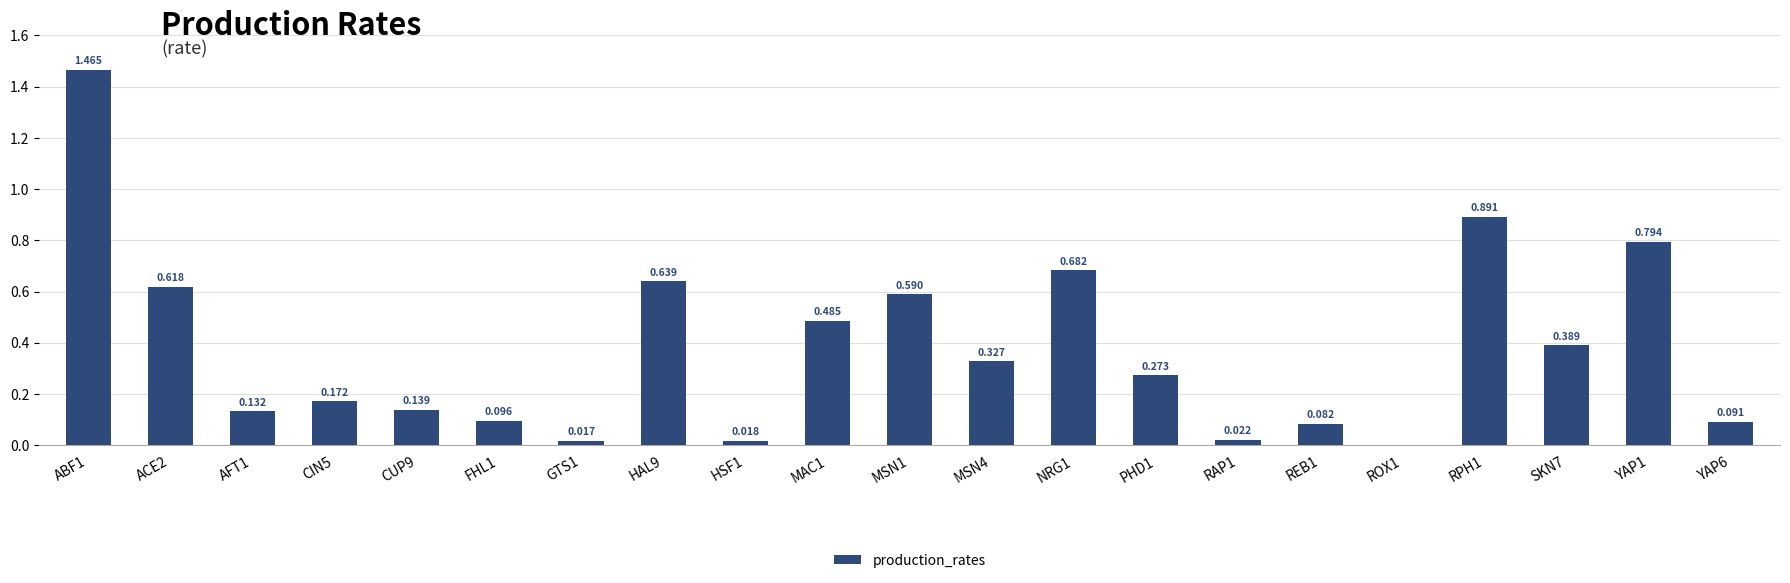

How many positive values are there?

20